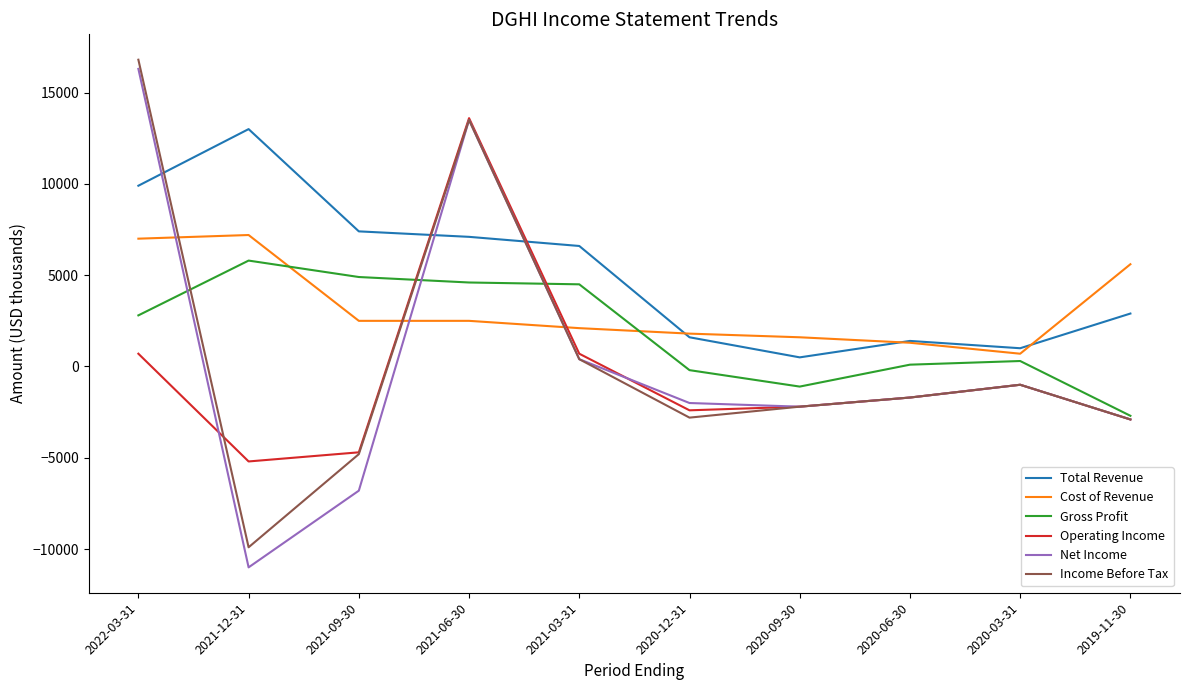

What is the maximum value shown in the chart?

16800